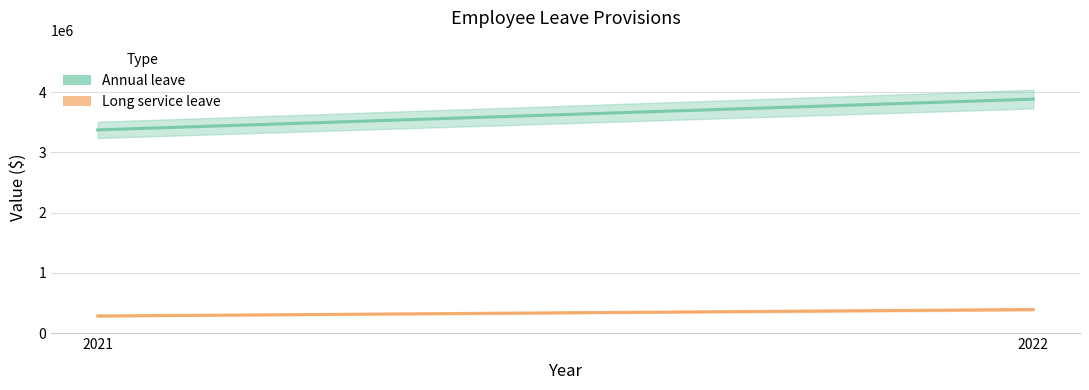

At 2022, list the series in order from smallest to largest.

Long service leave, Annual leave